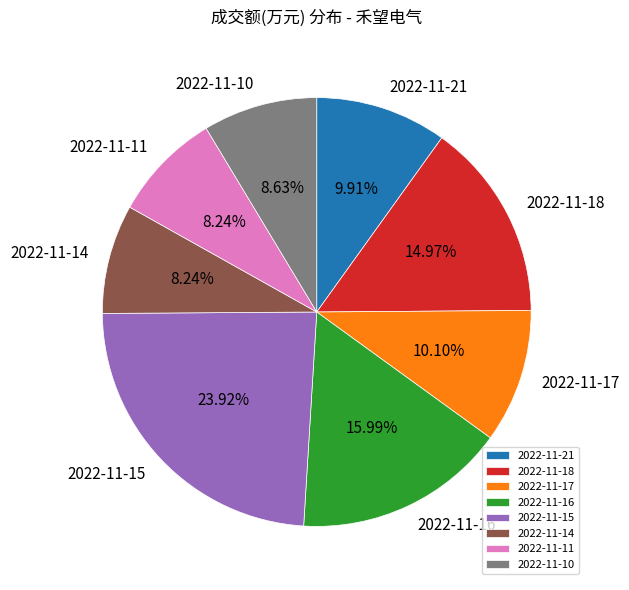

What is the largest slice in the pie chart?

2022-11-15